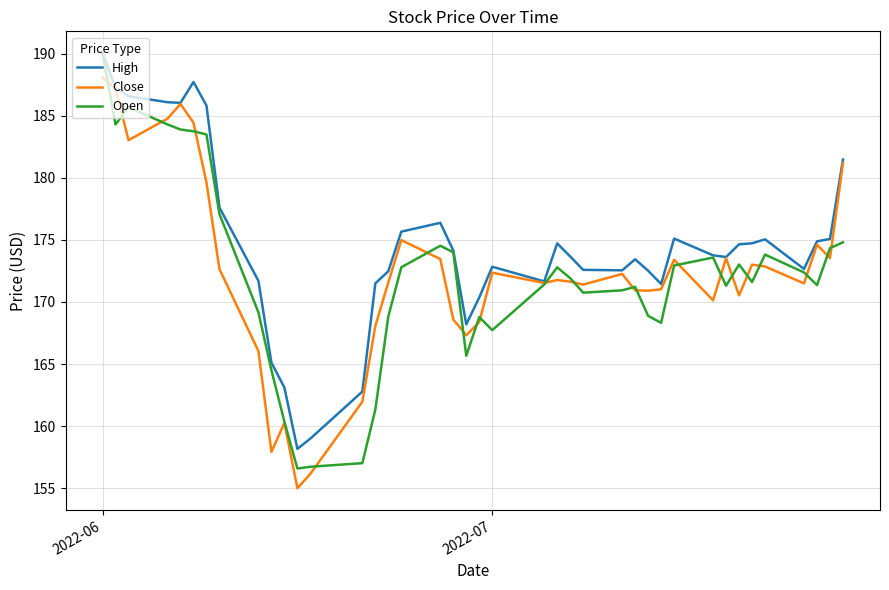

What is the lowest value of the Open series?

156.6